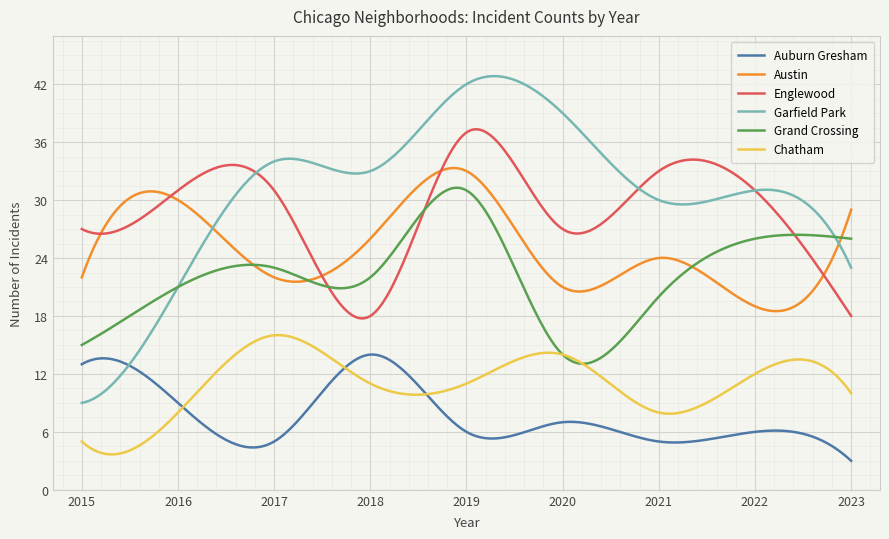

Rank the series by their maximum value, from highest to lowest.

Garfield Park, Englewood, Austin, Grand Crossing, Chatham, Auburn Gresham